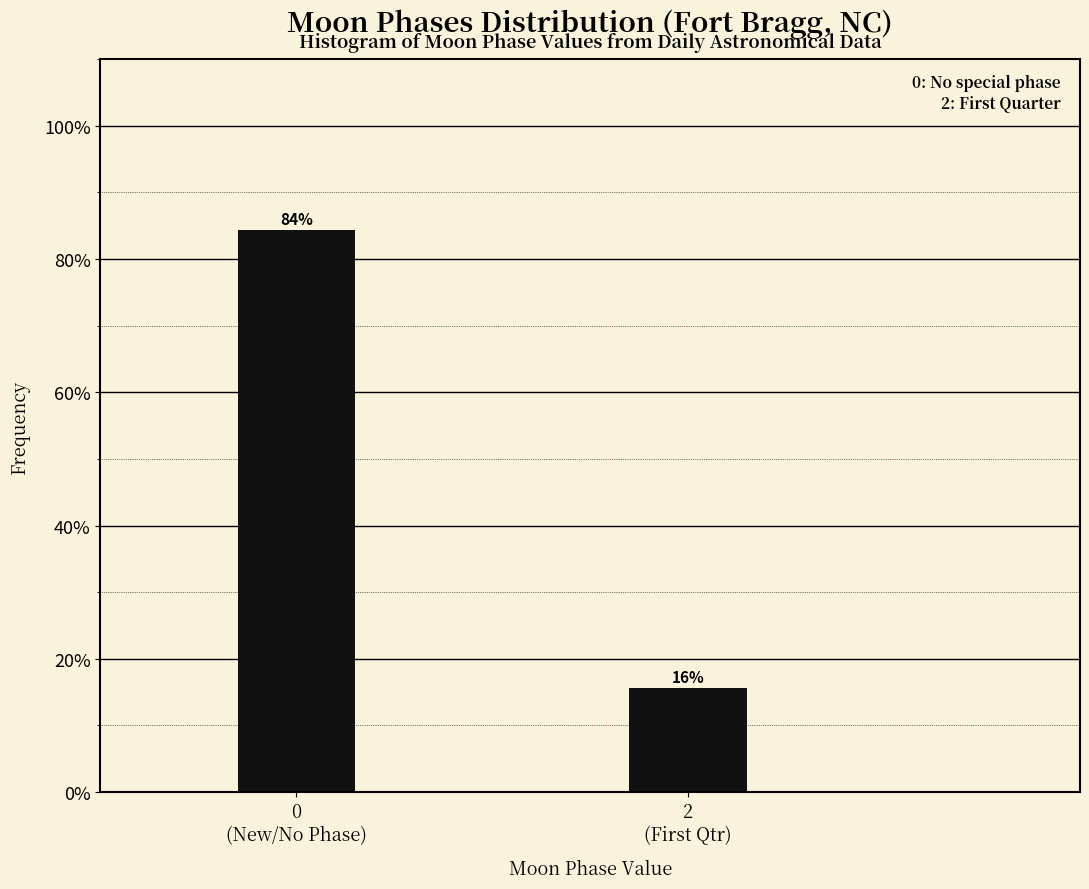

What is the greatest value displayed?

84.4